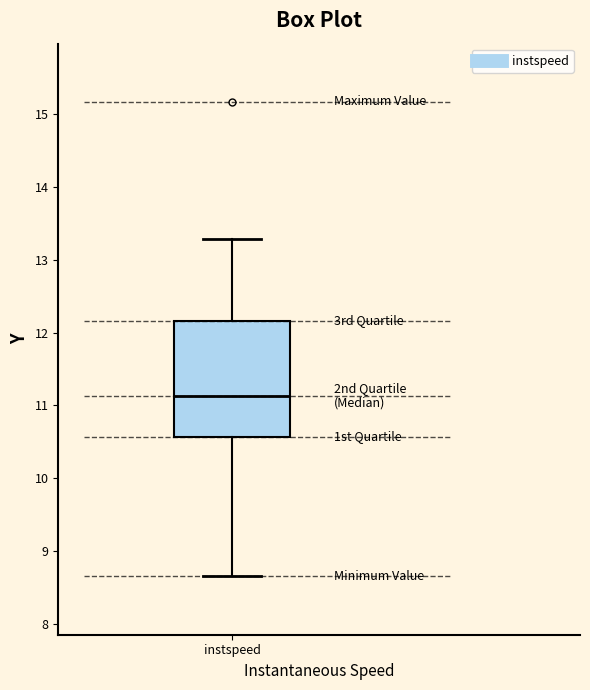

Where is the upper edge of the box for instspeed on the y-axis? The values are not printed on the chart, so give them approximately, as read against the axis.

12.2